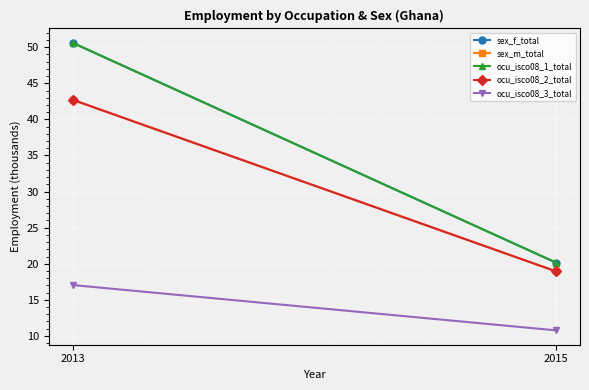

How many data points in sex_f_total are less than 50?

1